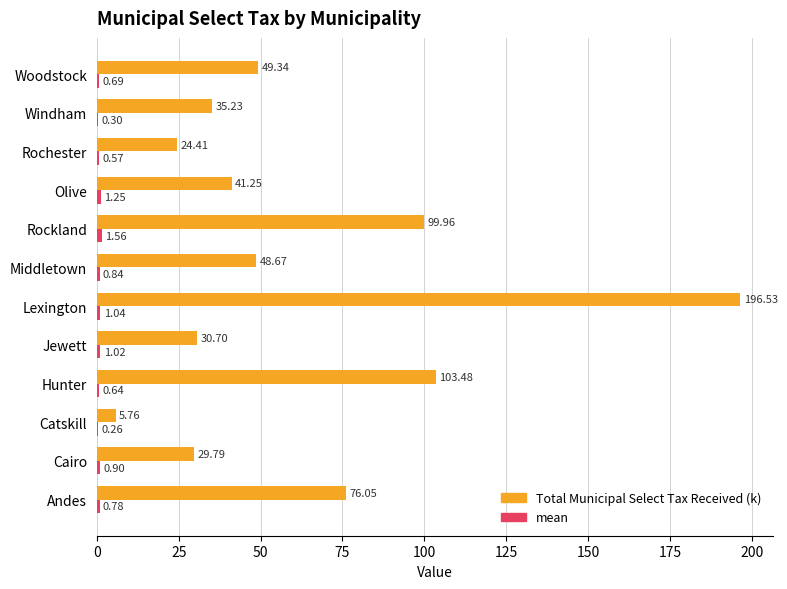

At which label is Total Municipal Select Tax Received (k) closest to 101?

Rockland